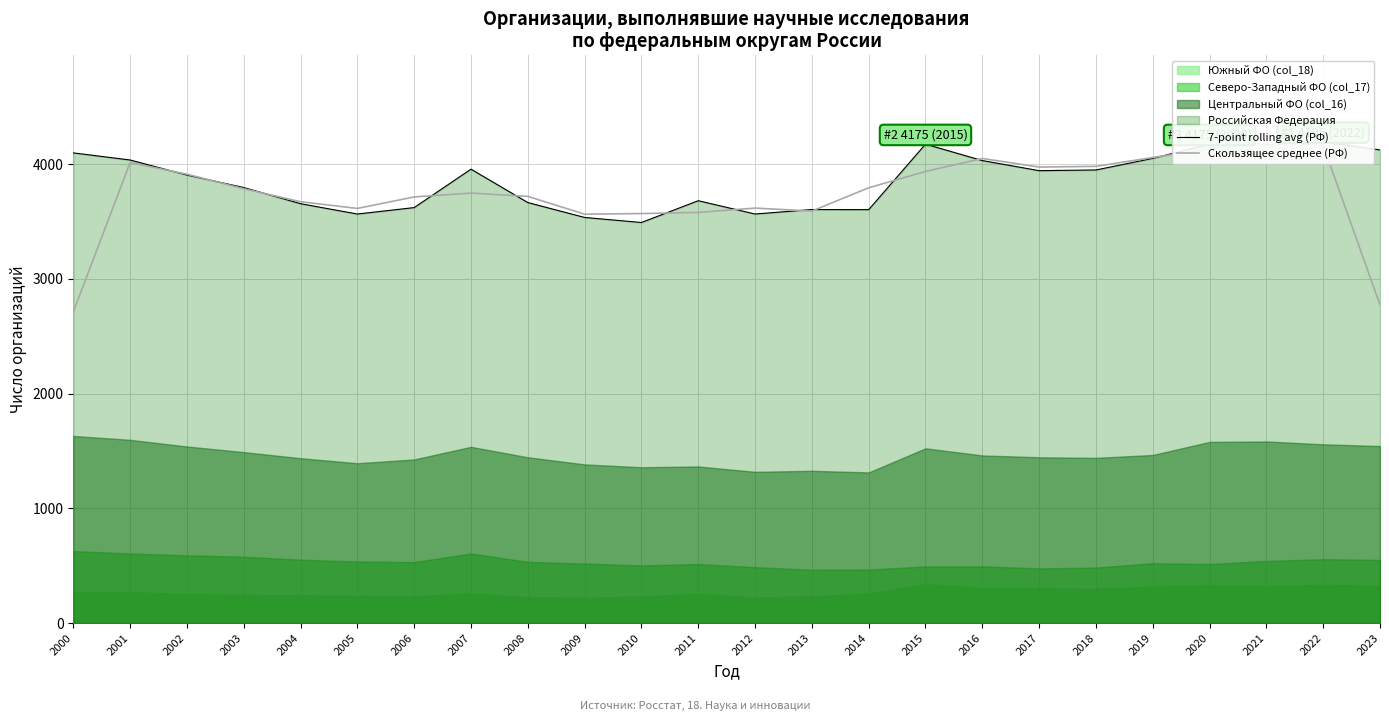

What is the total value across all series at 2002?

7819.3